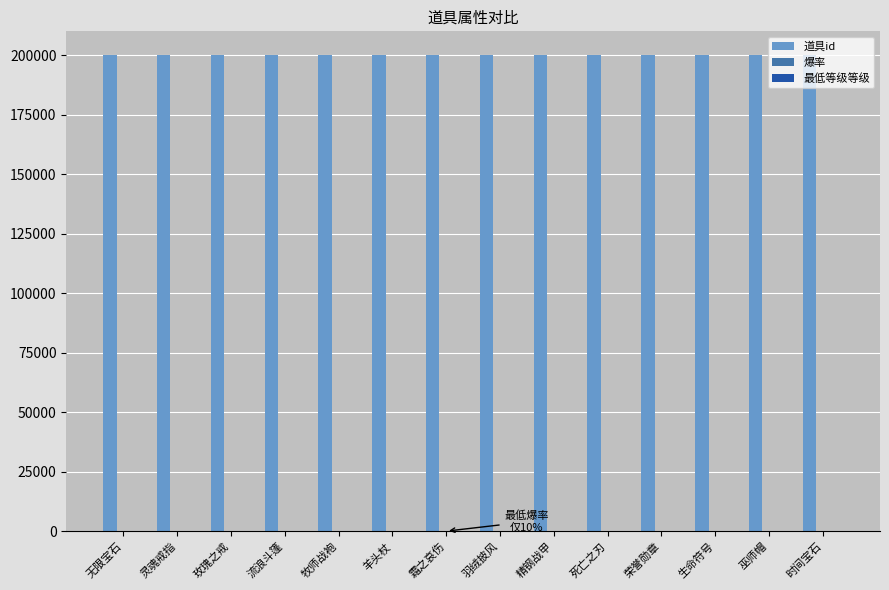

How many distinct data groups are displayed?

3